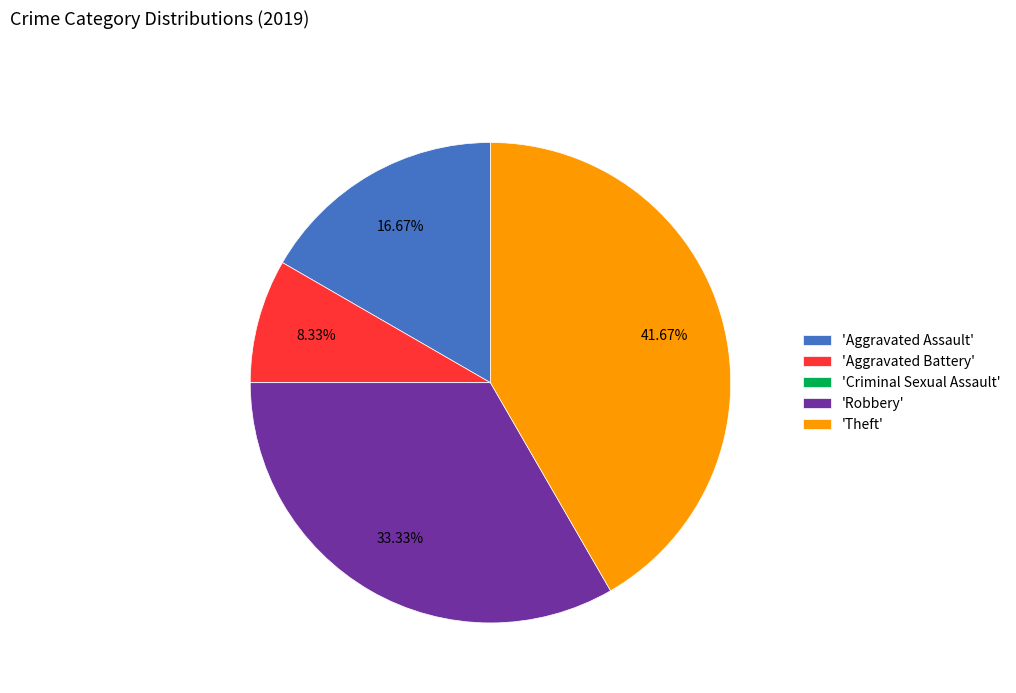

What is the largest slice in the pie chart?

'Theft'